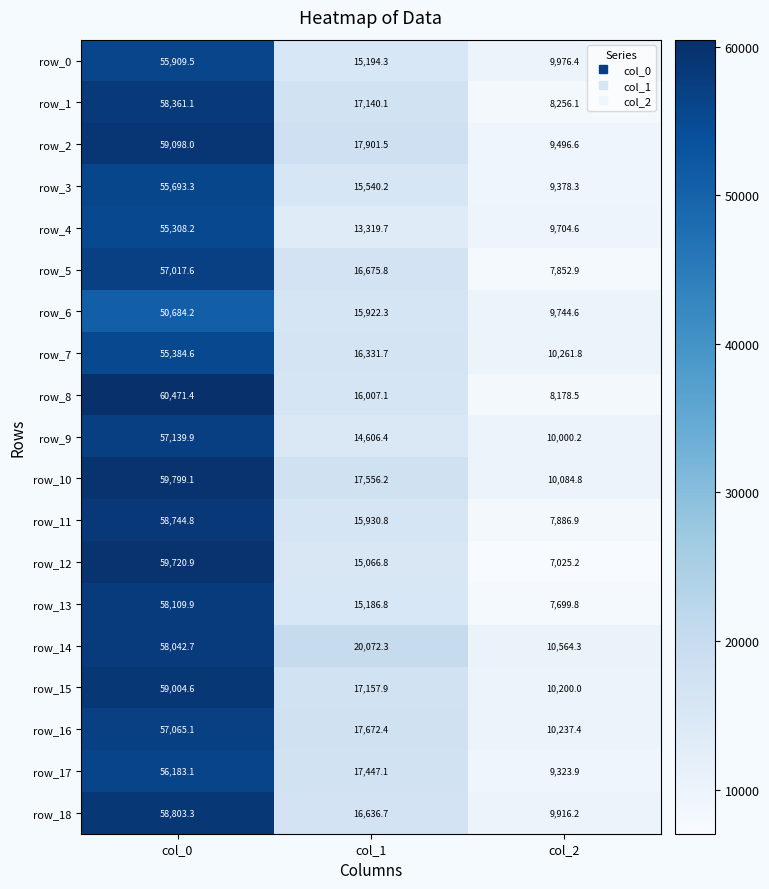

What is the sum of all row_2 values?

86496.1